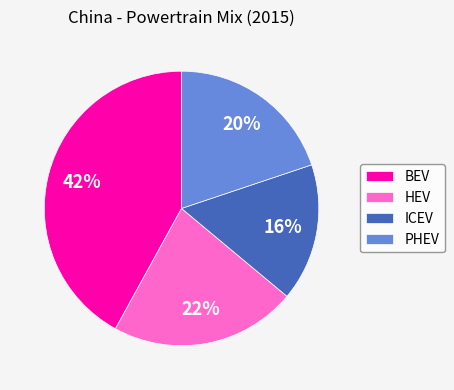

Combined, do PHEV and HEV account for over 50%?

No